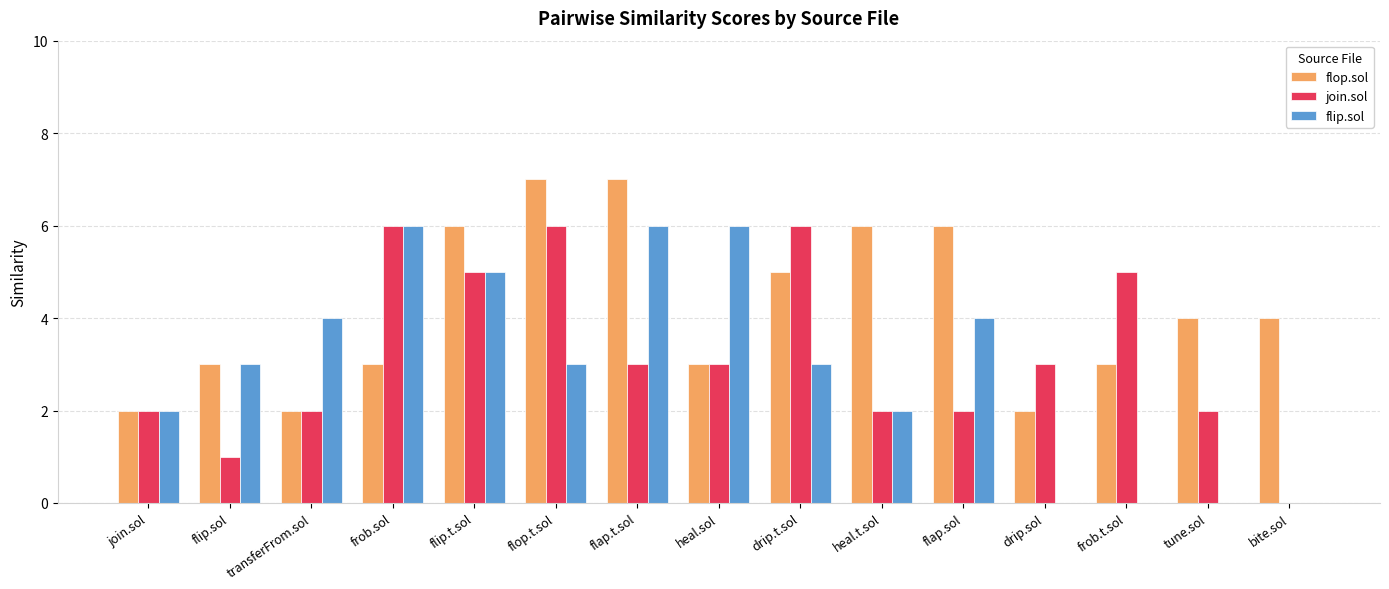

What is the highest value of the flip.sol series?

6